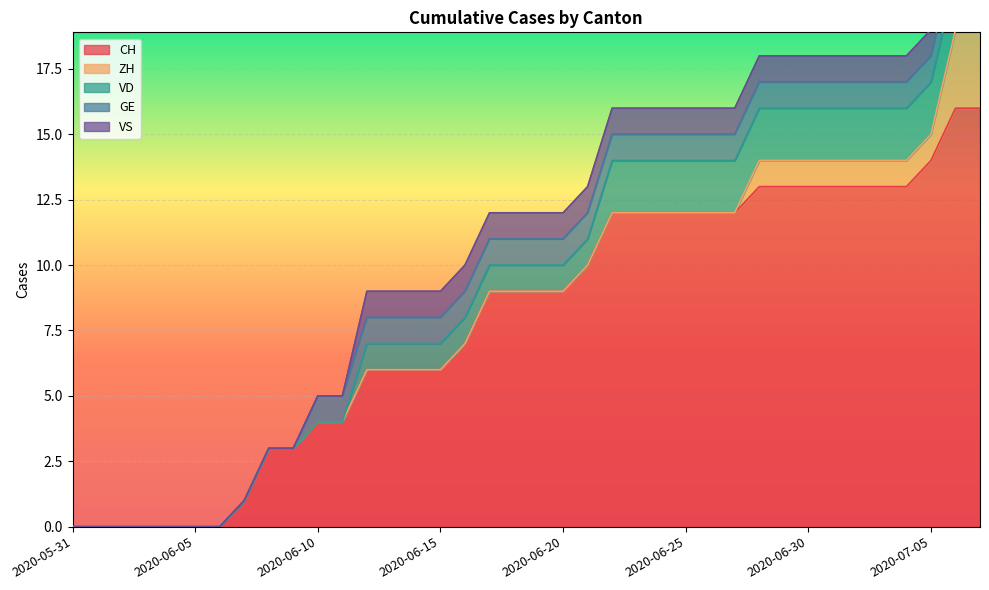

Reading left to right, list all the values displayed in this chart.

CH: 0	0	0	0	0	0	0	1	3	3	4	4	6	6	6	6	7	9	9	9	9	10	12	12	12	12	12	12	13	13	13	13	13	13	13	14	16	16
ZH: 0	0	0	0	0	0	0	0	0	0	0	0	0	0	0	0	0	0	0	0	0	0	0	0	0	0	0	0	1	1	1	1	1	1	1	1	3	3
VD: 0	0	0	0	0	0	0	0	0	0	0	0	1	1	1	1	1	1	1	1	1	1	2	2	2	2	2	2	2	2	2	2	2	2	2	2	2	2
GE: 0	0	0	0	0	0	0	0	0	0	1	1	1	1	1	1	1	1	1	1	1	1	1	1	1	1	1	1	1	1	1	1	1	1	1	1	1	1
VS: 0	0	0	0	0	0	0	0	0	0	0	0	1	1	1	1	1	1	1	1	1	1	1	1	1	1	1	1	1	1	1	1	1	1	1	1	1	1